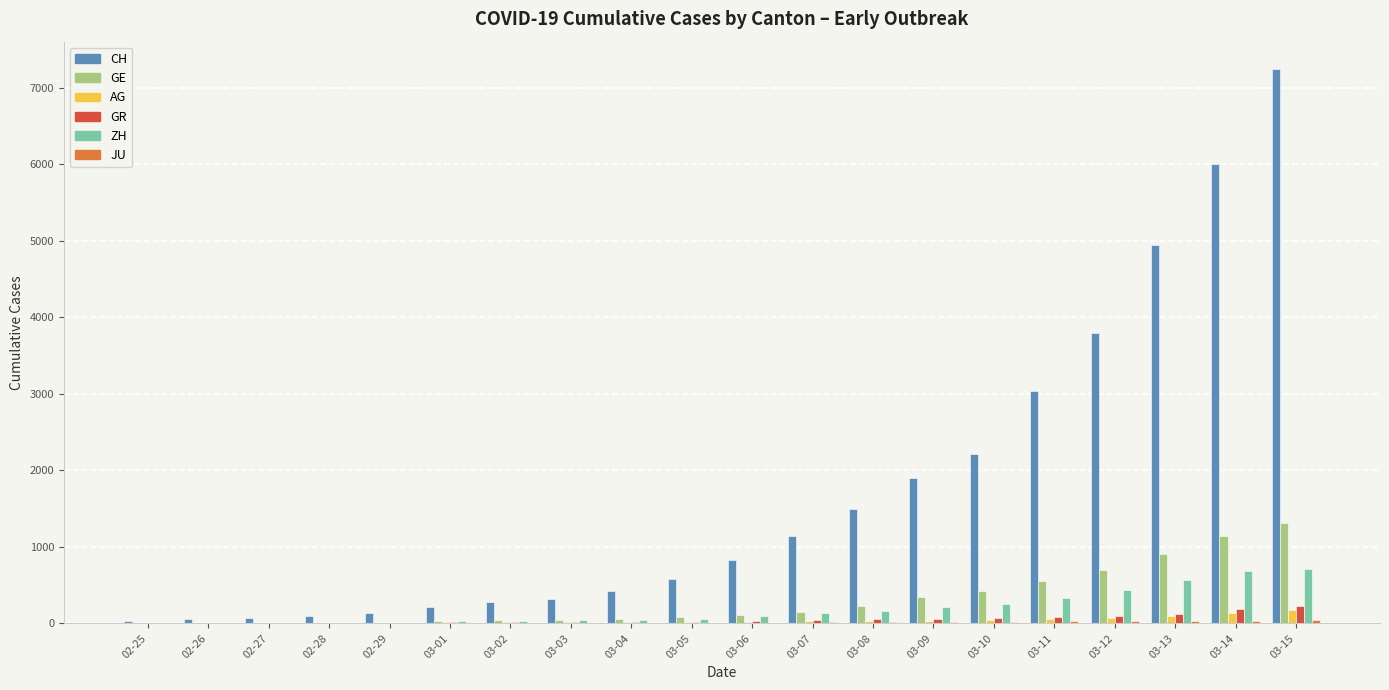

Which series changed the most between 02-29 and 03-08?

CH